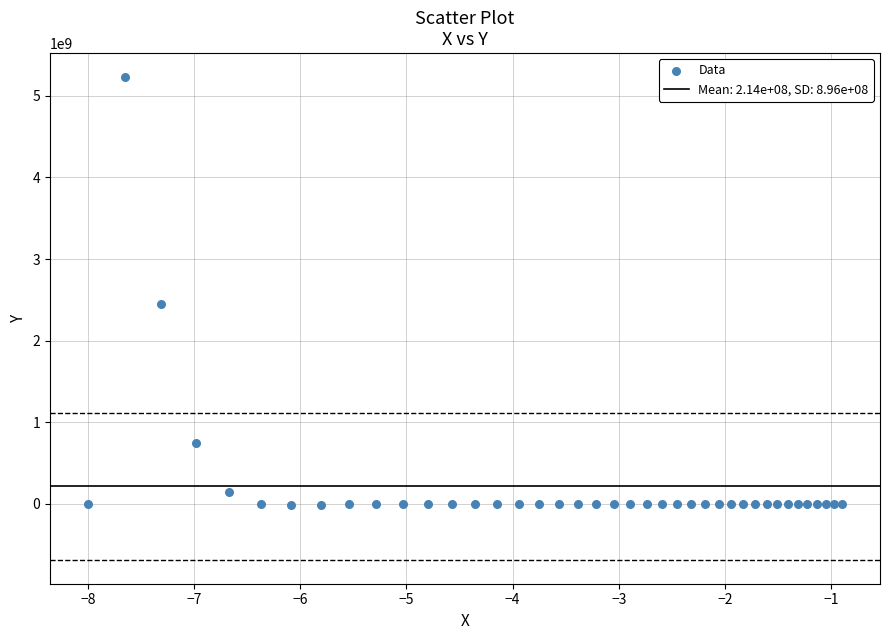

What Y value in the scatter plot is closest to 2605705450?

2454170000.0